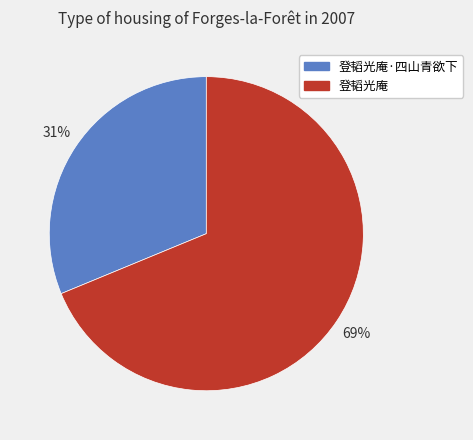

Does 登韬光庵 represent more than half of the total?

Yes